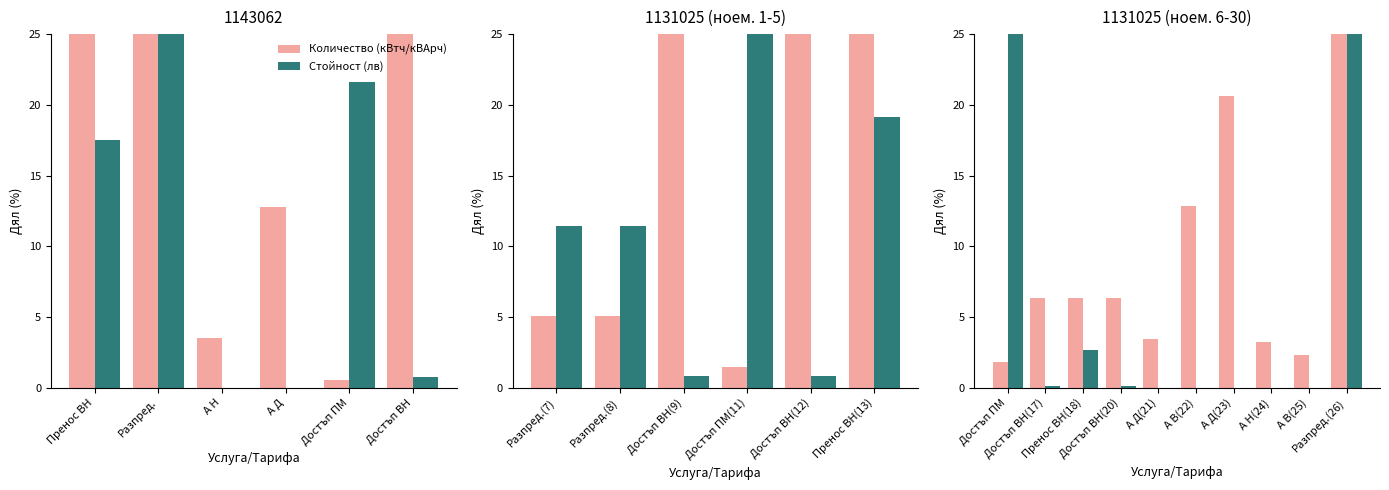

True or false: Количество (кВтч/кВАрч) has a value of 36.7 at Разпред.(26).

True